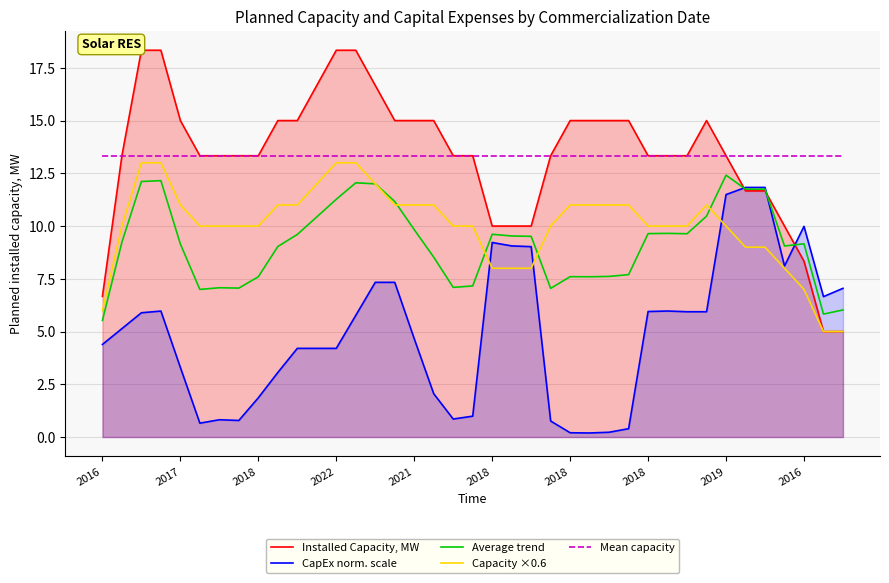

Count the number of data series in this chart.

5